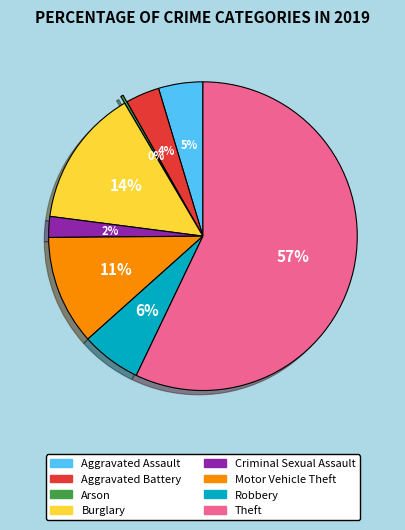

The Aggravated Assault slice represents 5% of the pie. True or false?

True